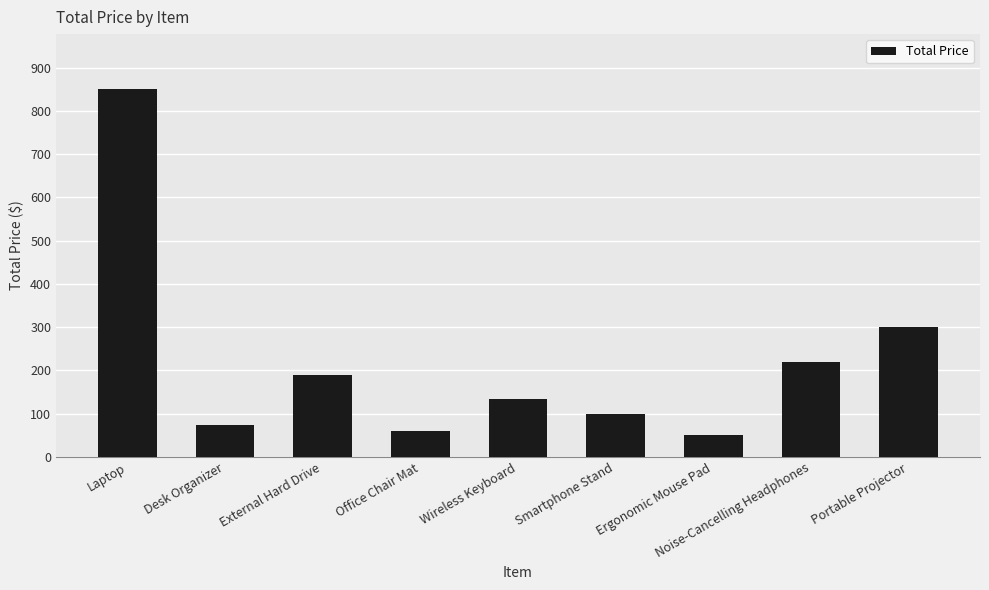

What is the ratio of the value at Laptop to the value at Noise-Cancelling Headphones?

3.9